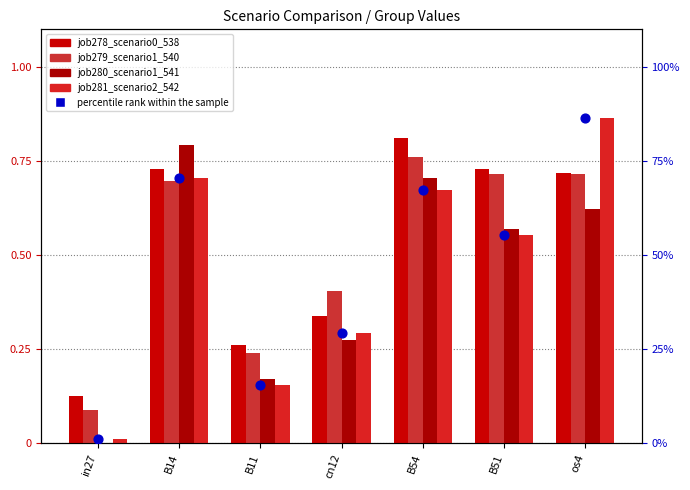

At how many categories does at least one series exceed 17?

5